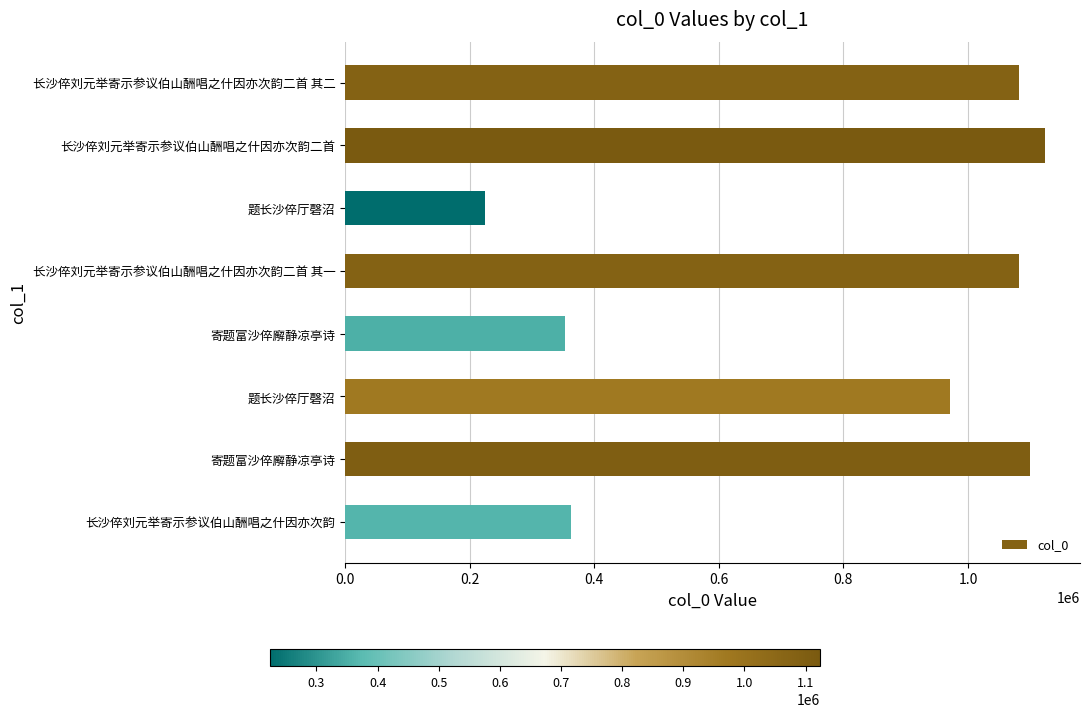

What is the minimum value shown in the chart?

224059